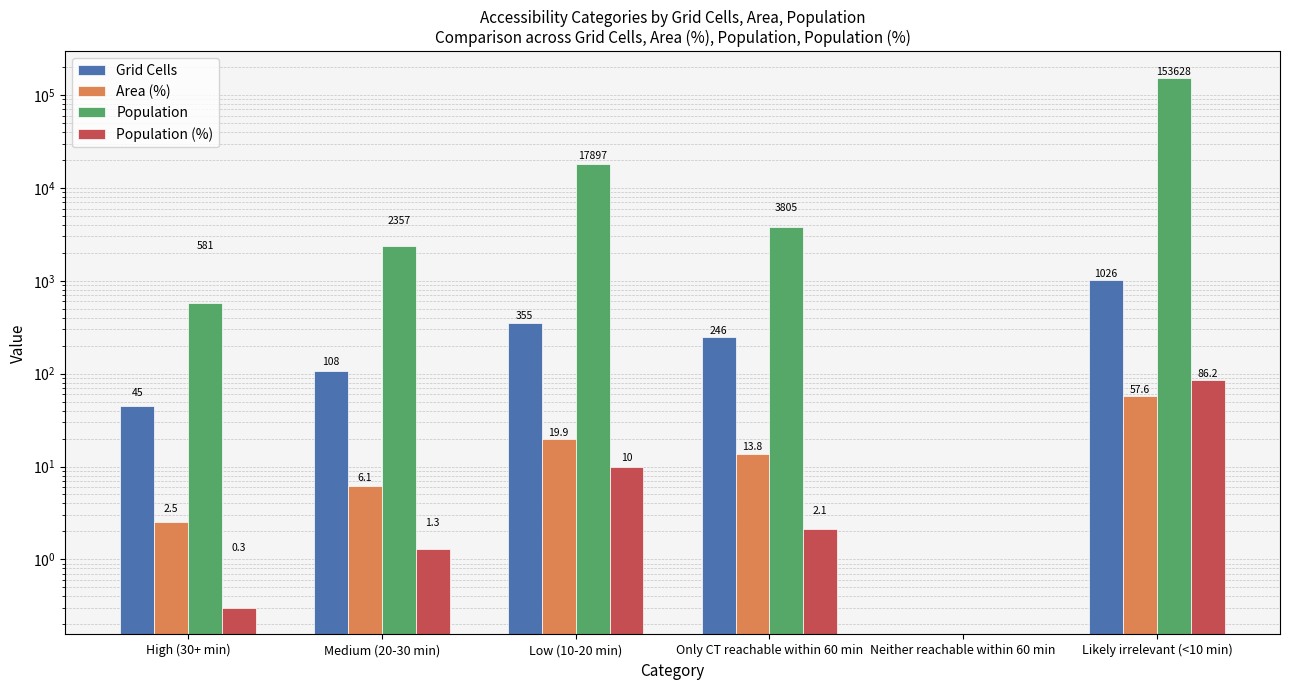

At which label does Area (%) reach its minimum?

Neither reachable within 60 min